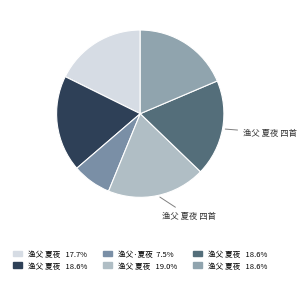

How many slices are in this pie chart?

6